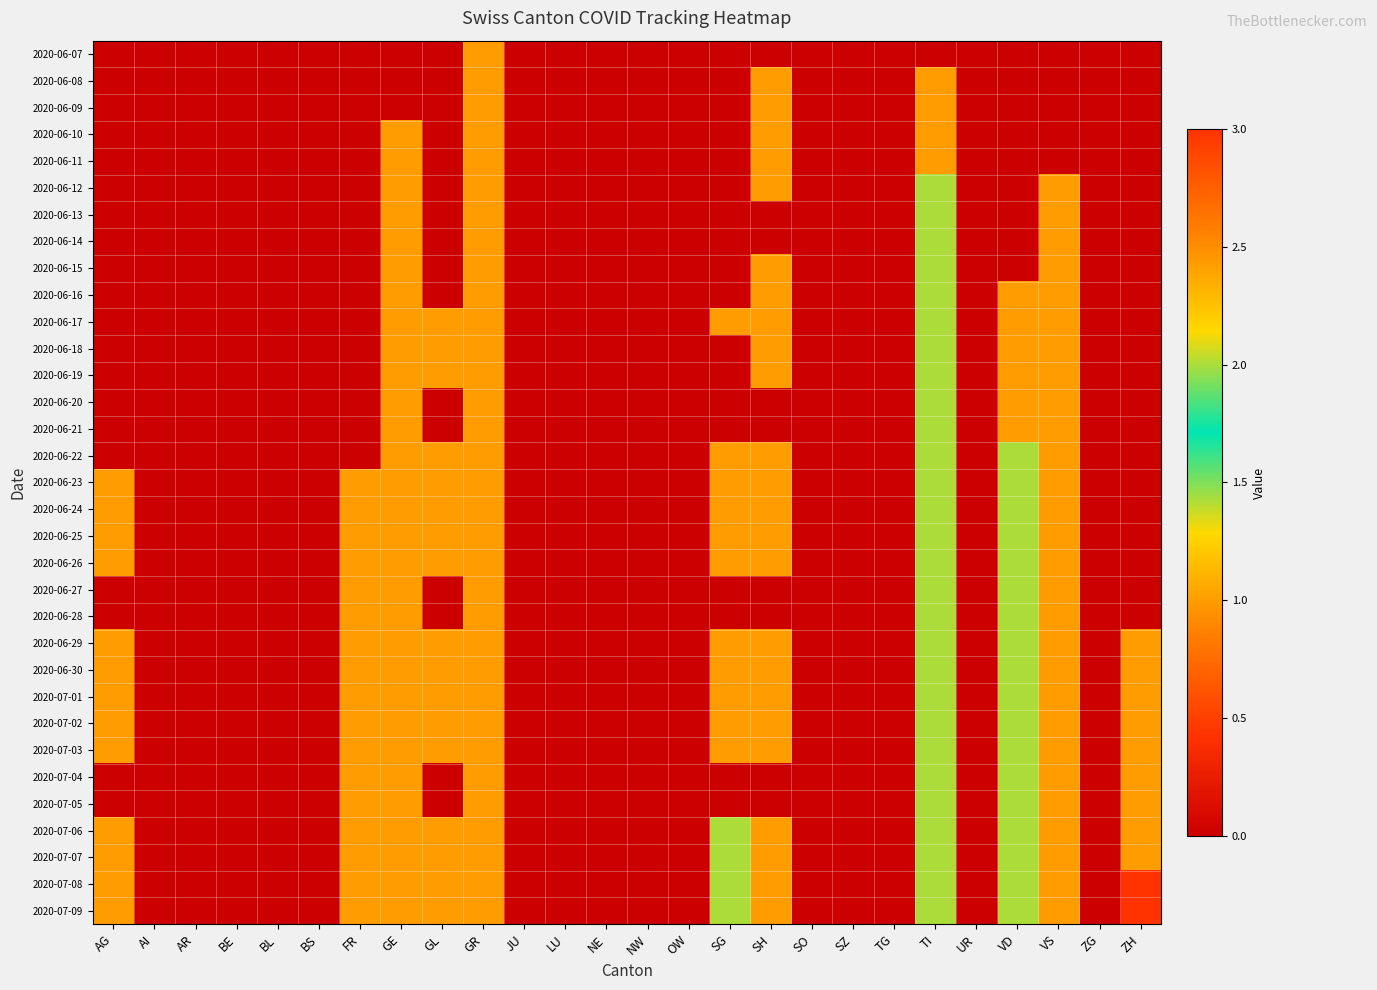

How many series are shown in this chart?

33